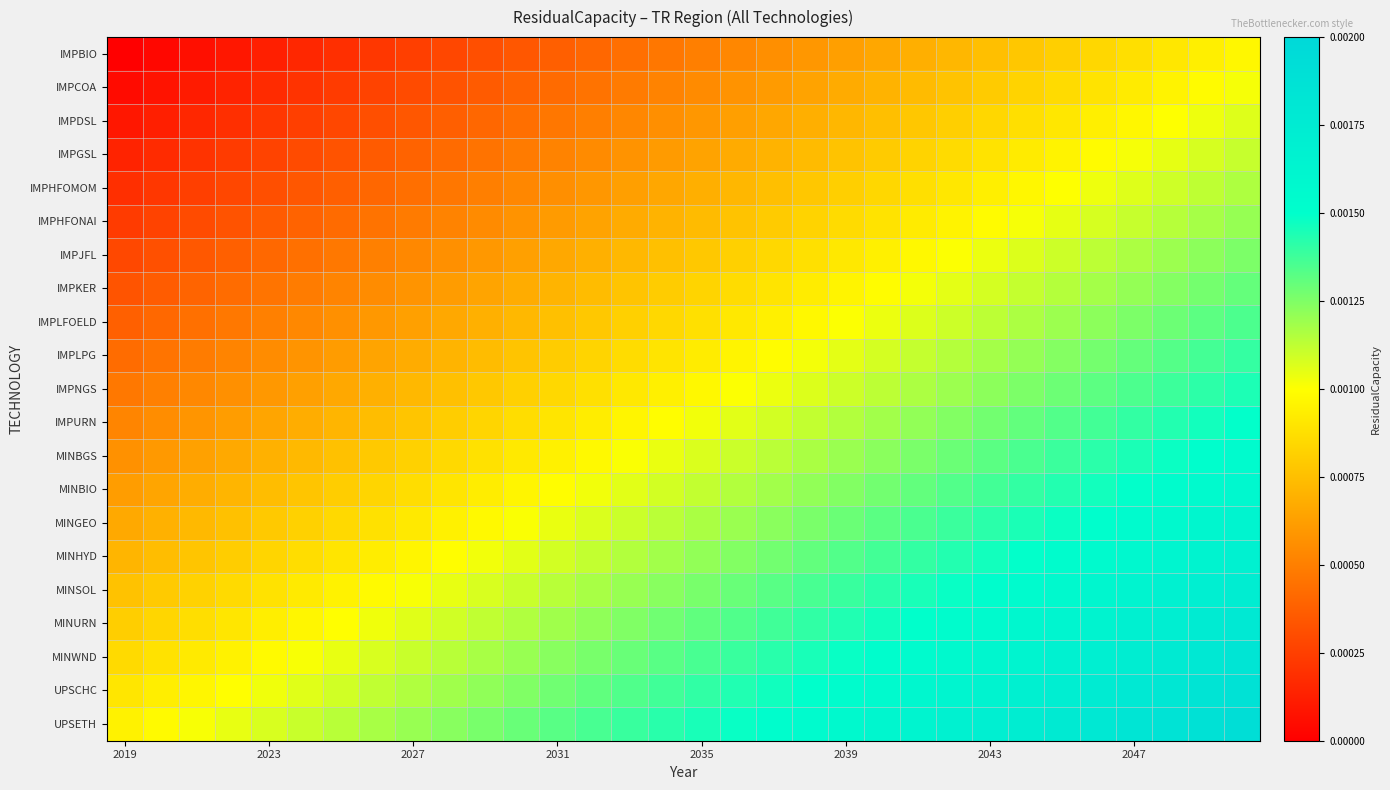

Count the number of data series in this chart.

21